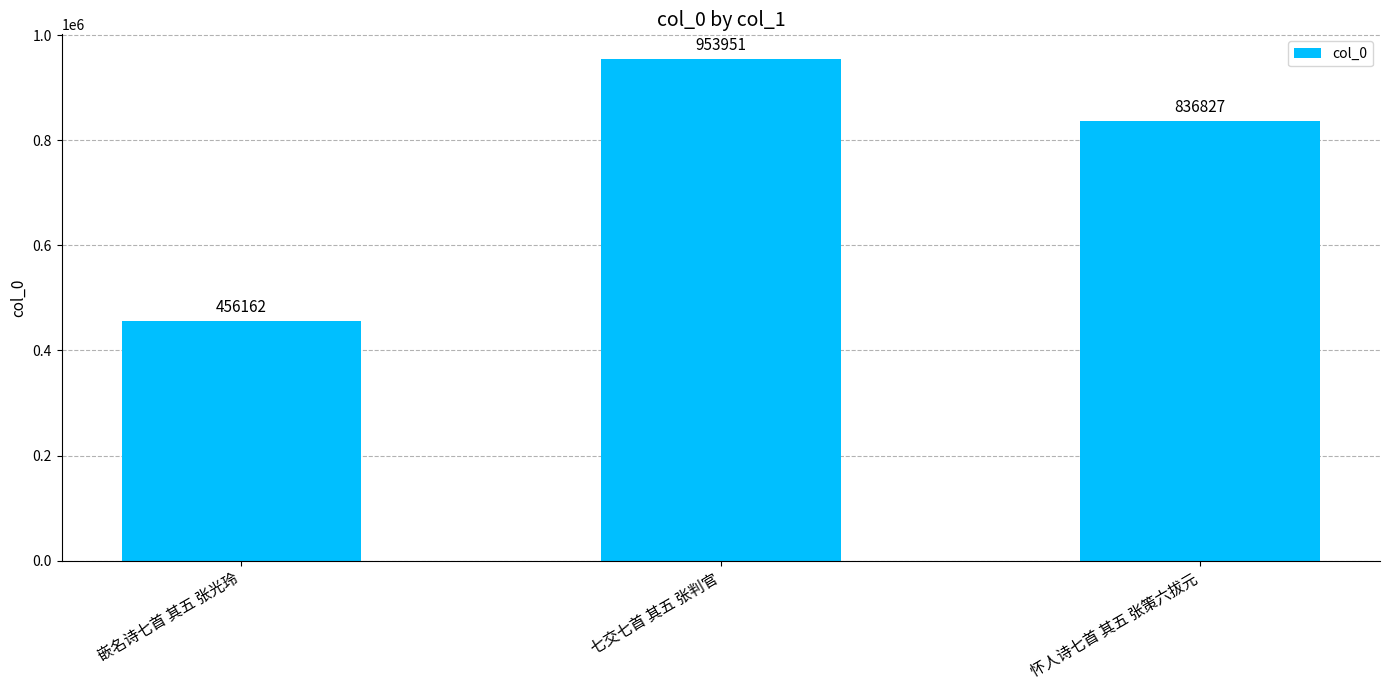

Reading left to right, what are all the values shown in this chart?

嵌名诗七首 其五 张光玲=456162	七交七首 其五 张判官=953951	怀人诗七首 其五 张策六拔元=836827